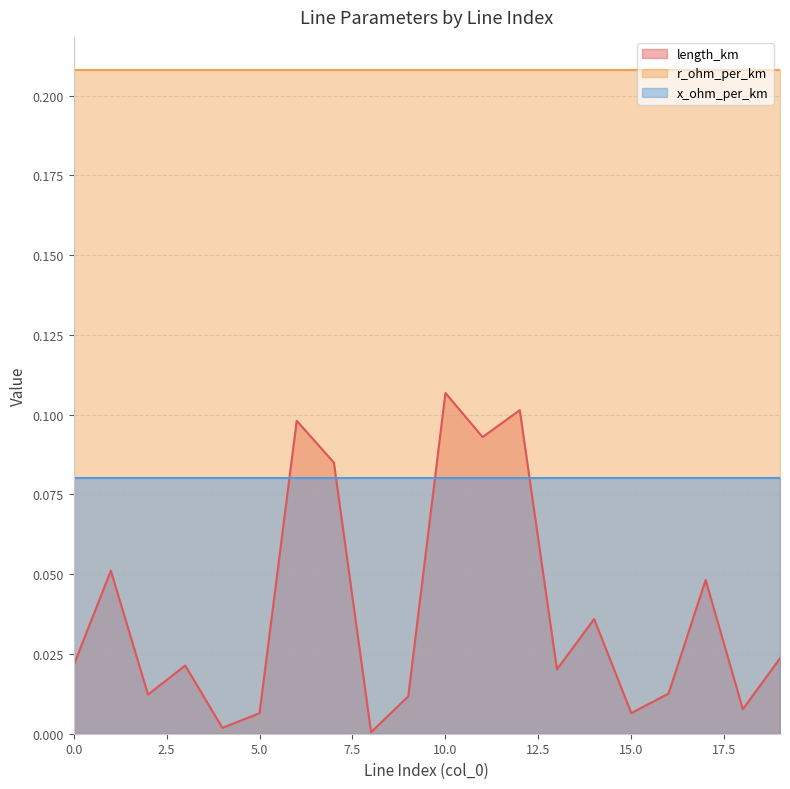

Reading left to right, transcribe all the data shown in this chart.

length_km: 0.0	0.1	0.0	0.0	0.0	0.0	0.1	0.1	0.0	0.0	0.1	0.1	0.1	0.0	0.0	0.0	0.0	0.0	0.0	0.0
r_ohm_per_km: 0.2	0.2	0.2	0.2	0.2	0.2	0.2	0.2	0.2	0.2	0.2	0.2	0.2	0.2	0.2	0.2	0.2	0.2	0.2	0.2
x_ohm_per_km: 0.1	0.1	0.1	0.1	0.1	0.1	0.1	0.1	0.1	0.1	0.1	0.1	0.1	0.1	0.1	0.1	0.1	0.1	0.1	0.1